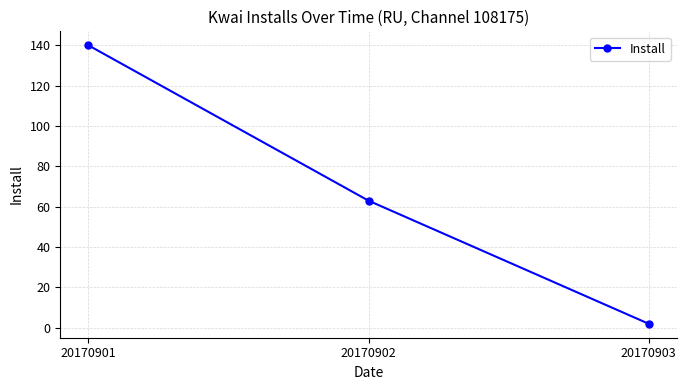

What is the difference between the values at 20170901 and 20170903?

138